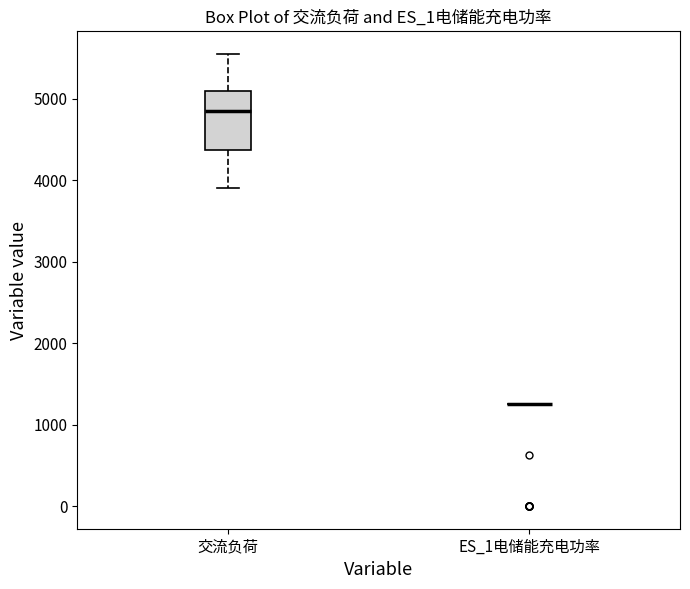

Reading left to right, read every box against the y-axis: the position of its median line, the range the box covers, and the ends of its whiskers. The values are not printed on the chart, so give them approximately, as read against the axis.

交流负荷: median 4800, box 4400 to 5100, whiskers 3900 to 5600
ES_1电储能充电功率: box collapsed to a line at 1300, whiskers 1300 to 1300